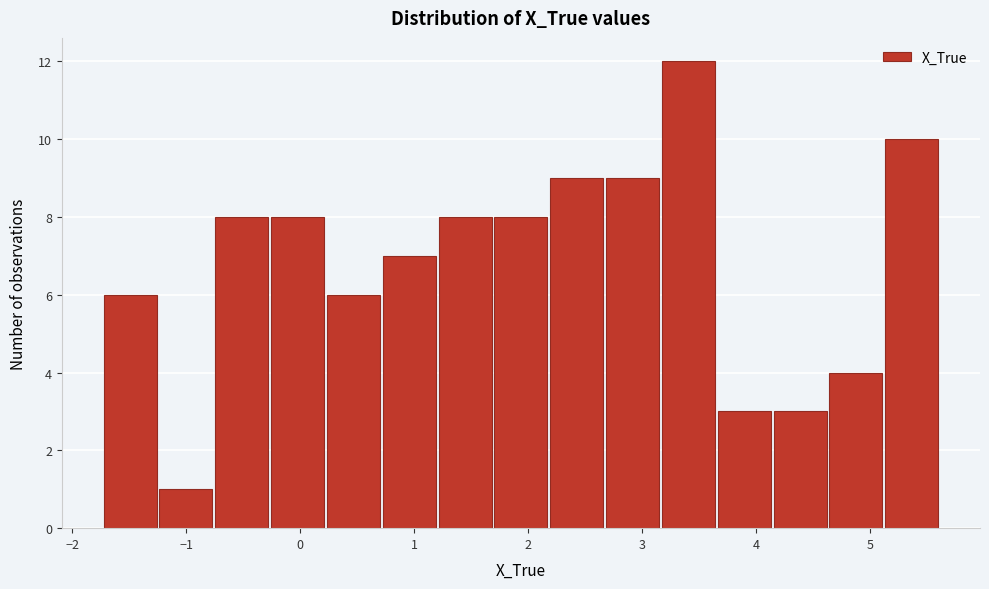

Reading left to right, list every bar in this chart as the range it spans on the x-axis followed by its height. Neither the bar edges nor the heights are printed on the chart, so give them approximately, as read against the axes.

-1.7 to -1.2: 6
-1.2 to -0.8: 1
-0.8 to -0.3: 8
-0.3 to 0.2: 8
0.2 to 0.7: 6
0.7 to 1.2: 7
1.2 to 1.7: 8
1.7 to 2.2: 8
2.2 to 2.7: 9
2.7 to 3.2: 9
3.2 to 3.7: 12
3.7 to 4.1: 3
4.1 to 4.6: 3
4.6 to 5.1: 4
5.1 to 5.6: 10